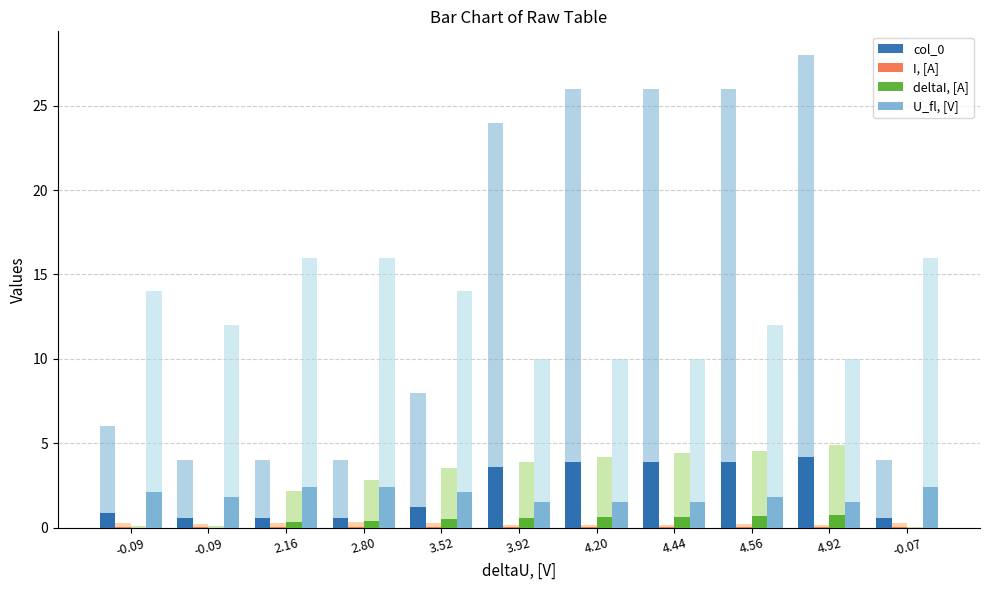

Which series has the widest spread of values?

col_0